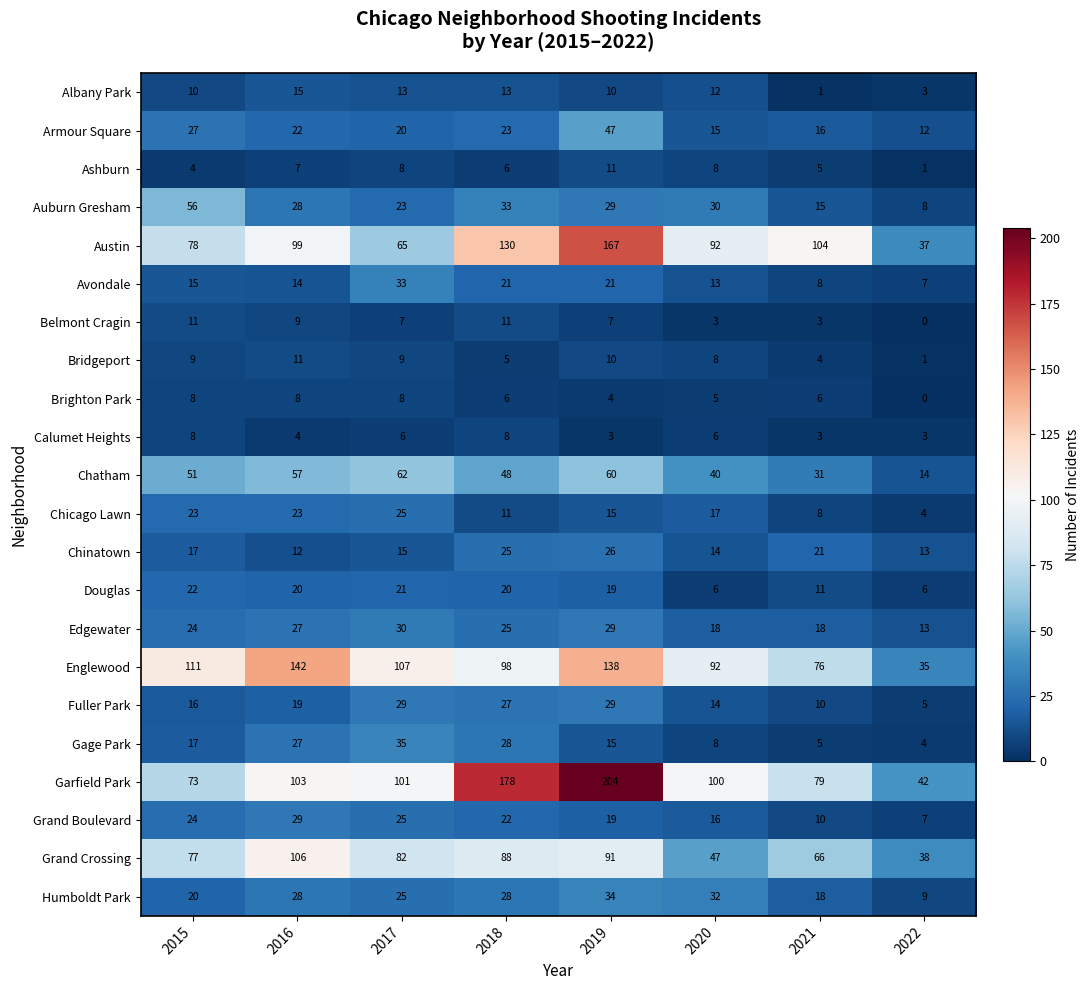

Which series has the largest total across all categories?

Garfield Park